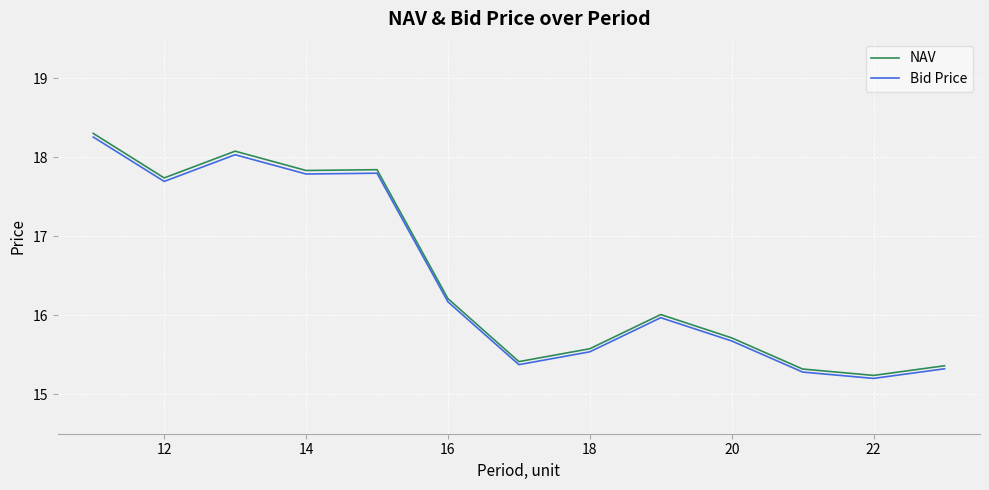

List the series in order of their overall mean, lowest first.

Bid Price, NAV